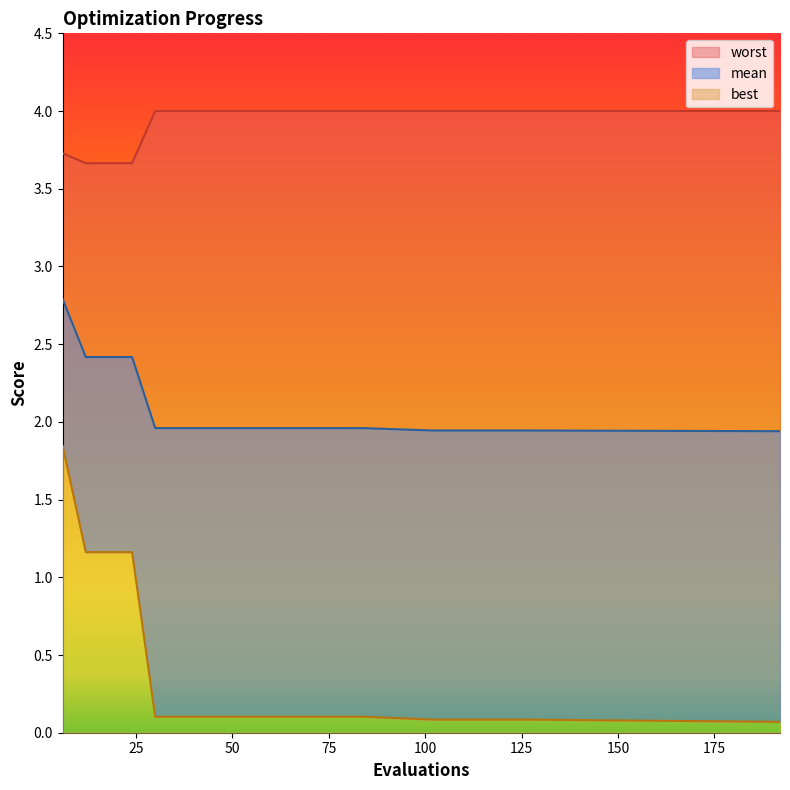

Rank the series at 6 from highest to lowest value.

worst, mean, best